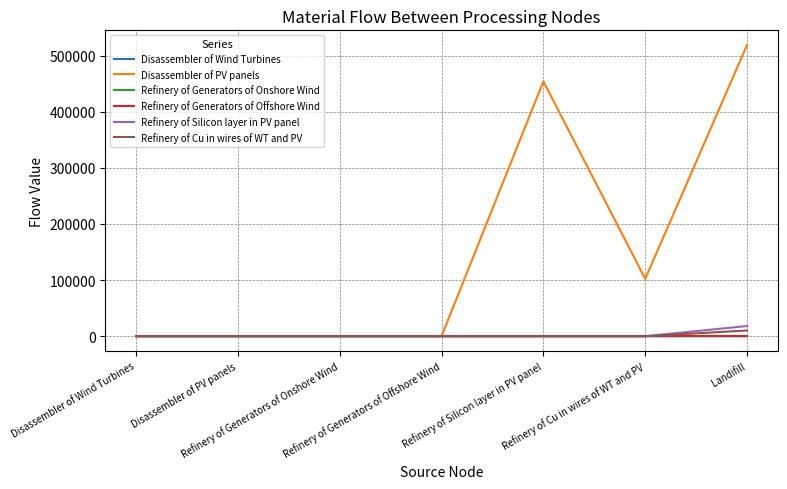

What is the label of the 1st point from the left?

Disassembler of Wind Turbines